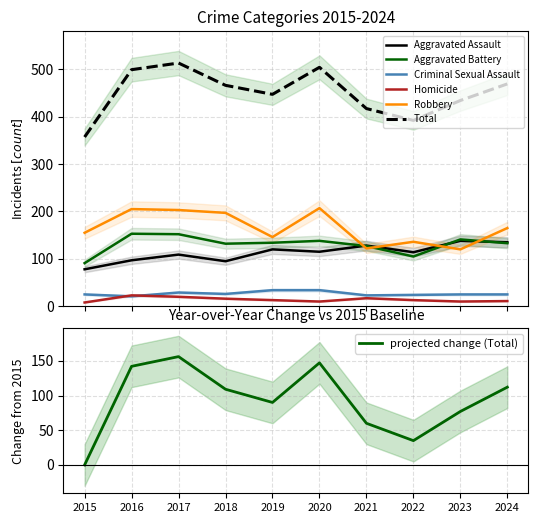

What is the total value across all series at 2022?

784